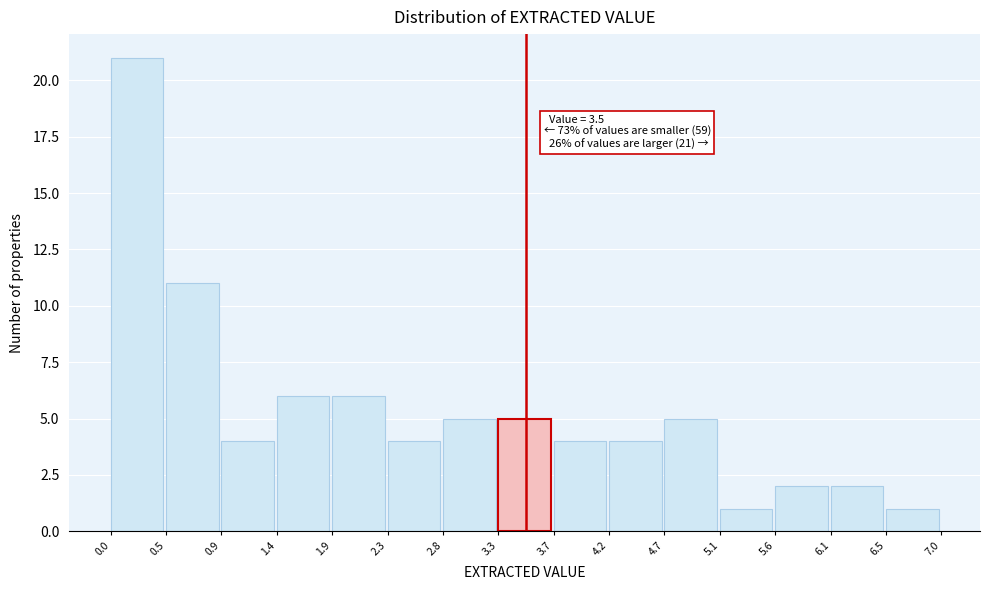

Over which range of the x-axis is the bar tallest?

0.0 to 0.5